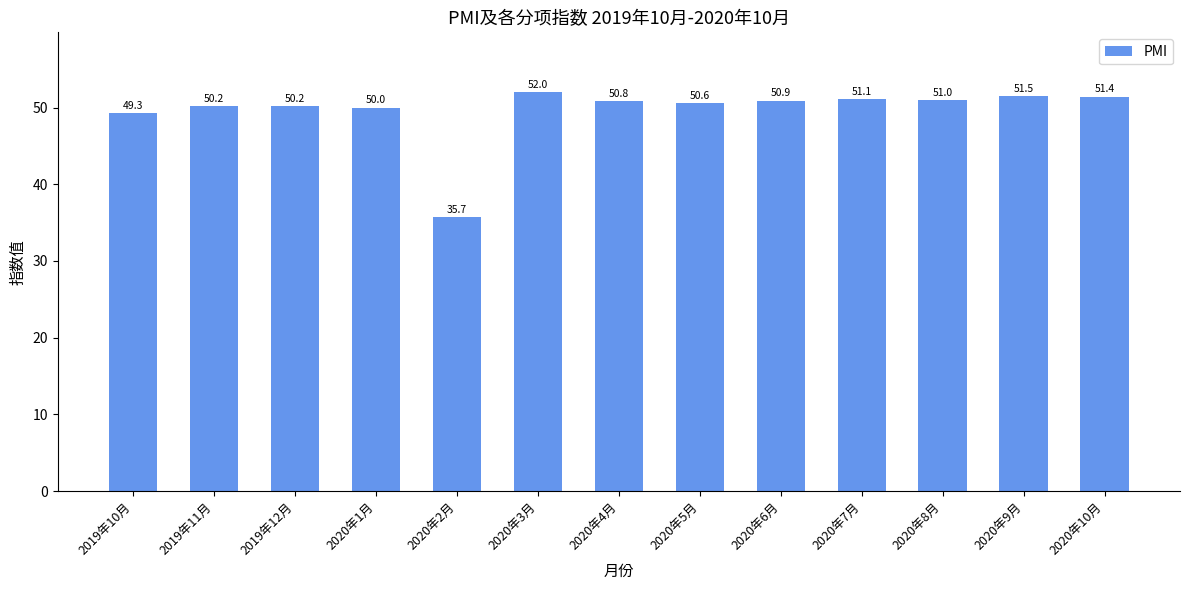

What is the minimum value shown in the chart?

35.7